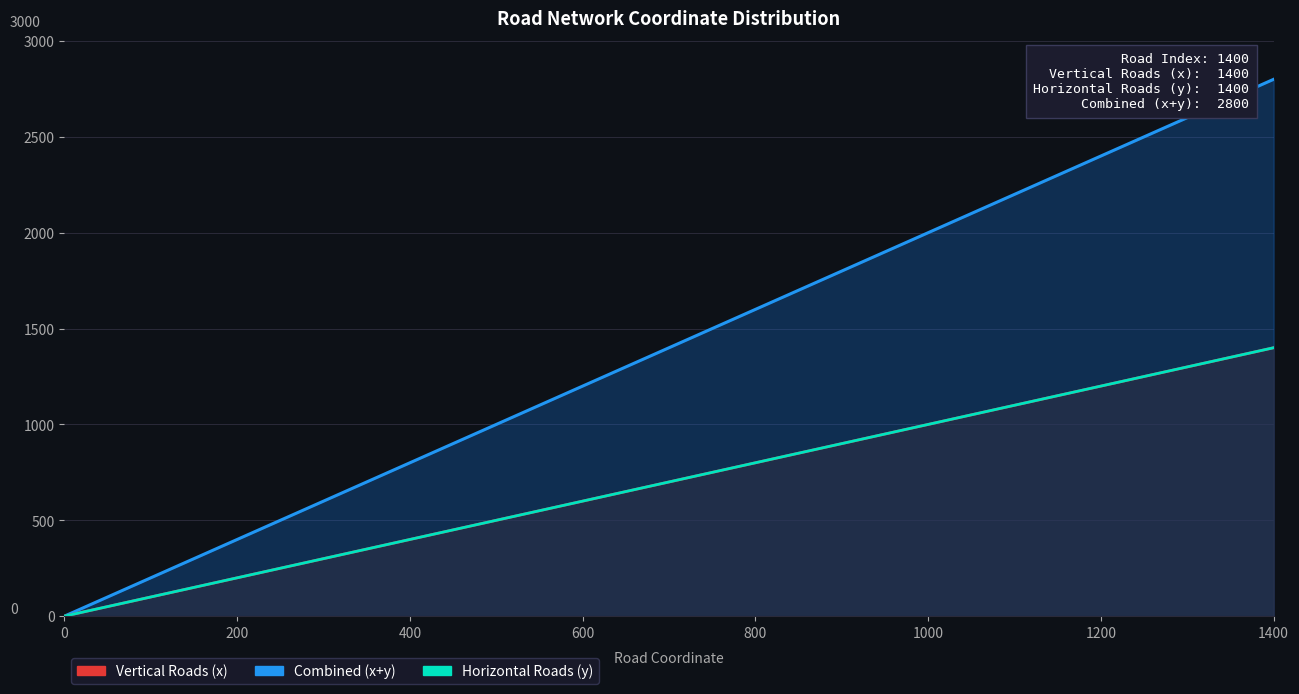

True or false: Vertical Roads (x) and Combined (x+y) cross at least once.

False